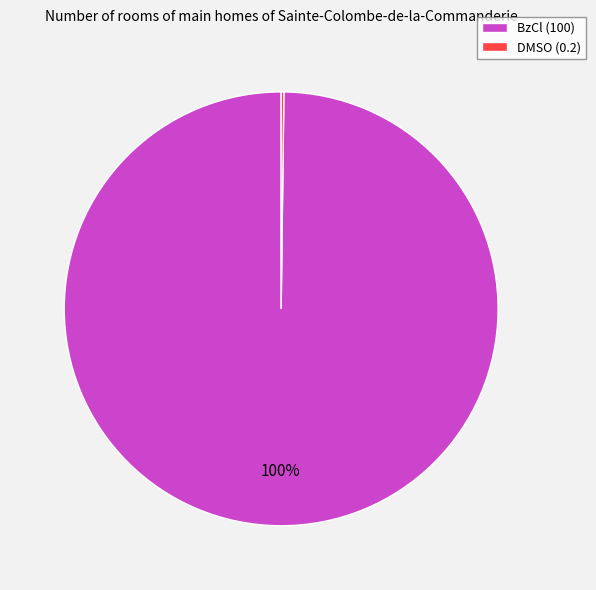

True or false: BzCl (100) accounts for 100% of the total.

True